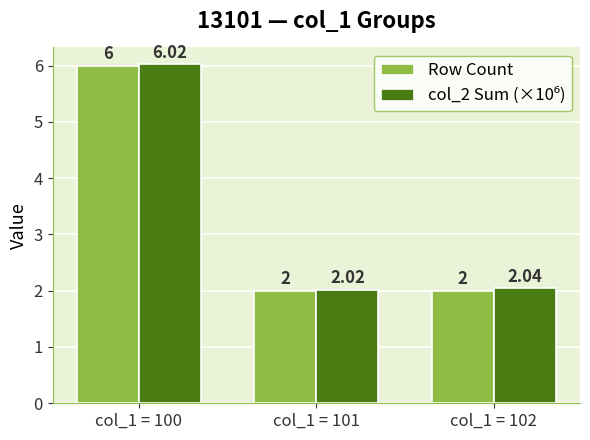

What is the sum of the Row Count values at col_1 = 102 and col_1 = 100?

8.0